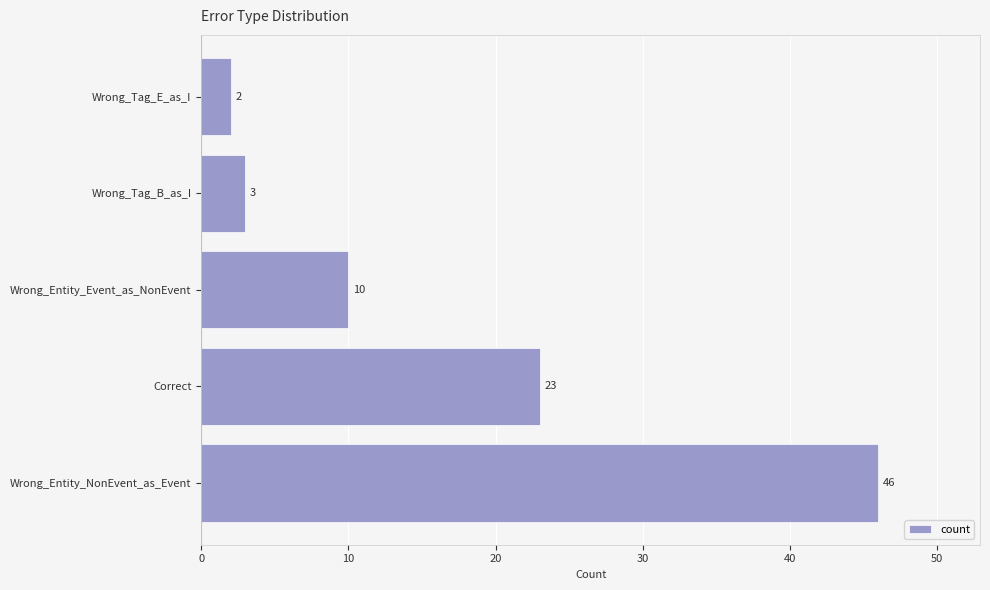

How many series are shown in this chart?

1